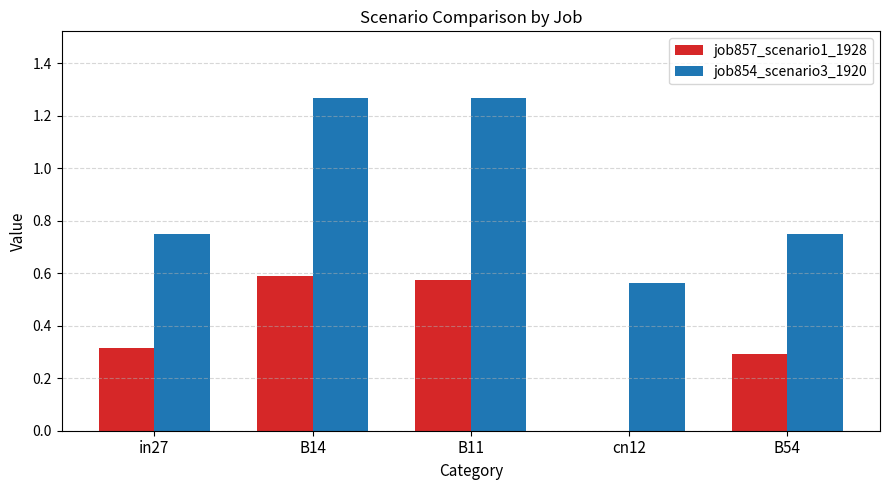

What is the total value across all series at B54?

1.0